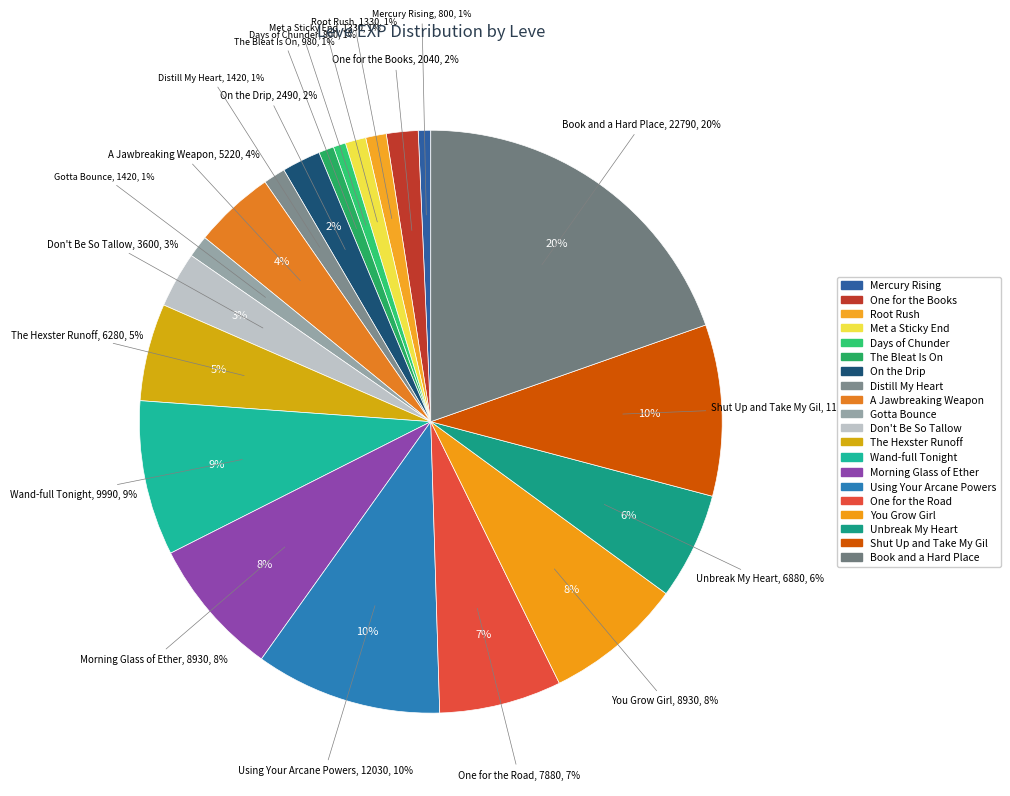

Rank the categories by value from lowest to highest.

Mercury Rising, Days of Chunder, The Bleat Is On, Root Rush, Met a Sticky End, Distill My Heart, Gotta Bounce, One for the Books, On the Drip, Don't Be So Tallow, A Jawbreaking Weapon, The Hexster Runoff, Unbreak My Heart, One for the Road, Morning Glass of Ether, You Grow Girl, Wand-full Tonight, Shut Up and Take My Gil, Using Your Arcane Powers, Book and a Hard Place